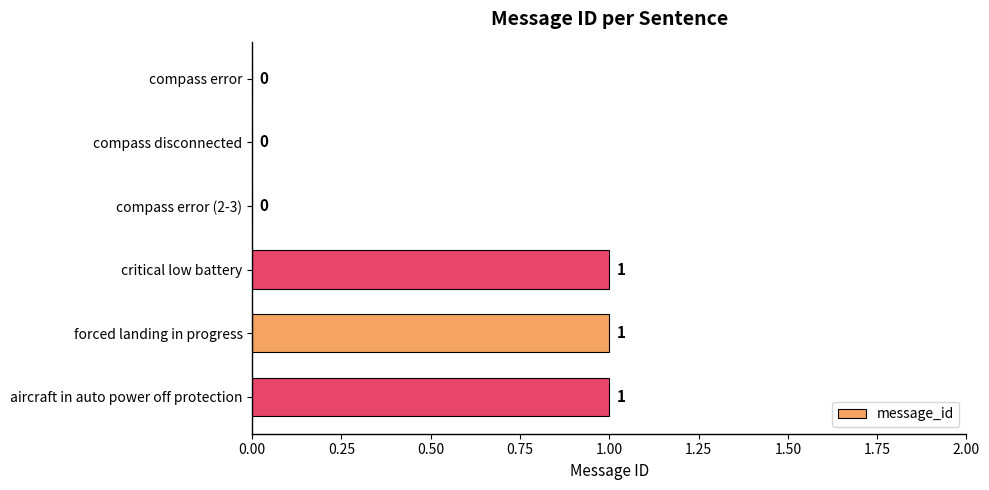

The chart shows a value of 1 at aircraft in auto power off protection. True or false?

True